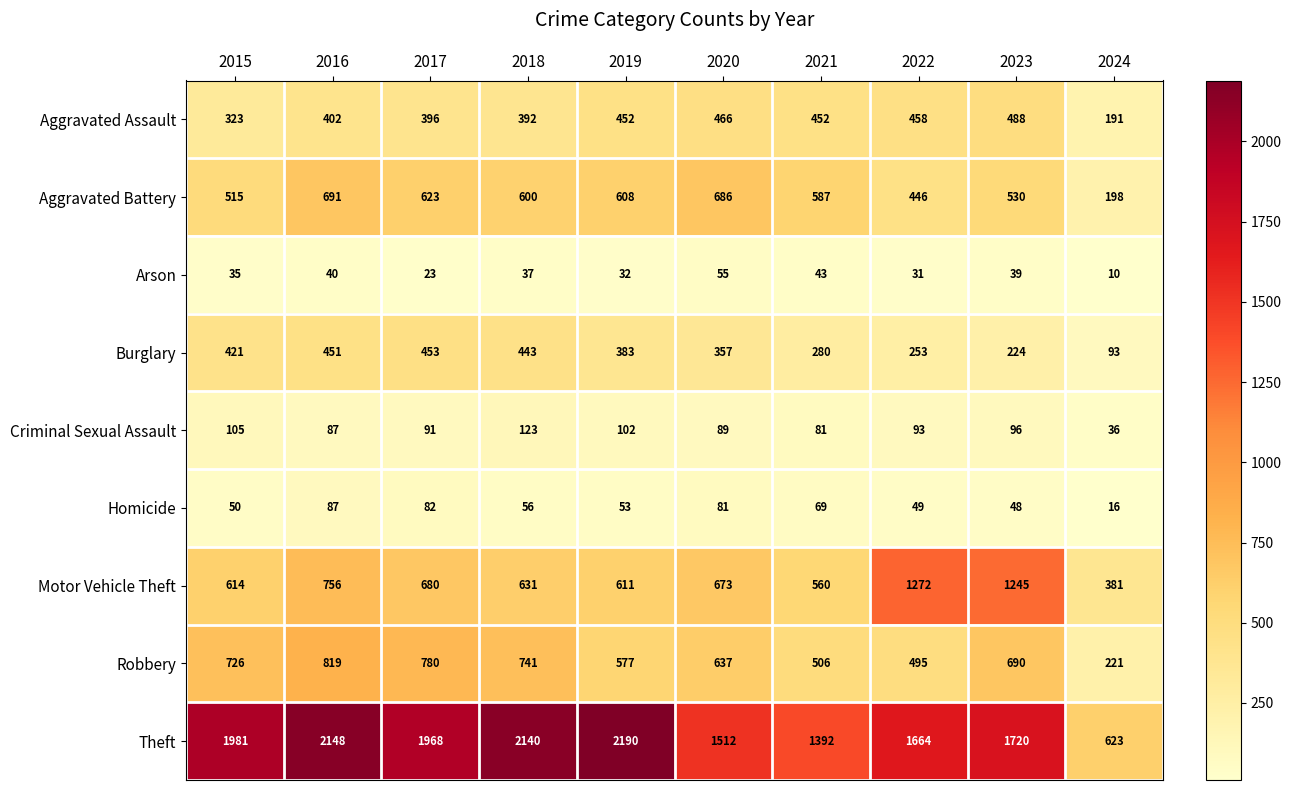

Is it true that Arson equals 37 at 2018?

True